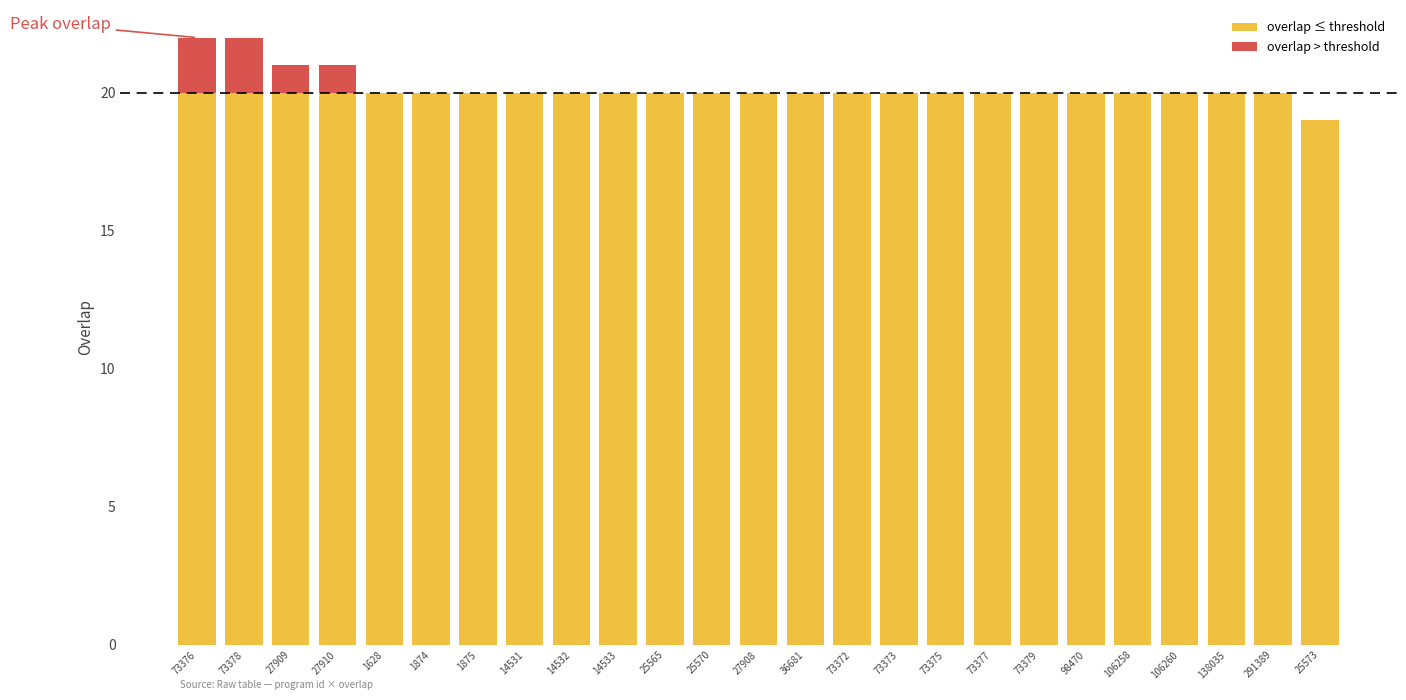

What is the highest value of the overlap ≤ threshold series?

20